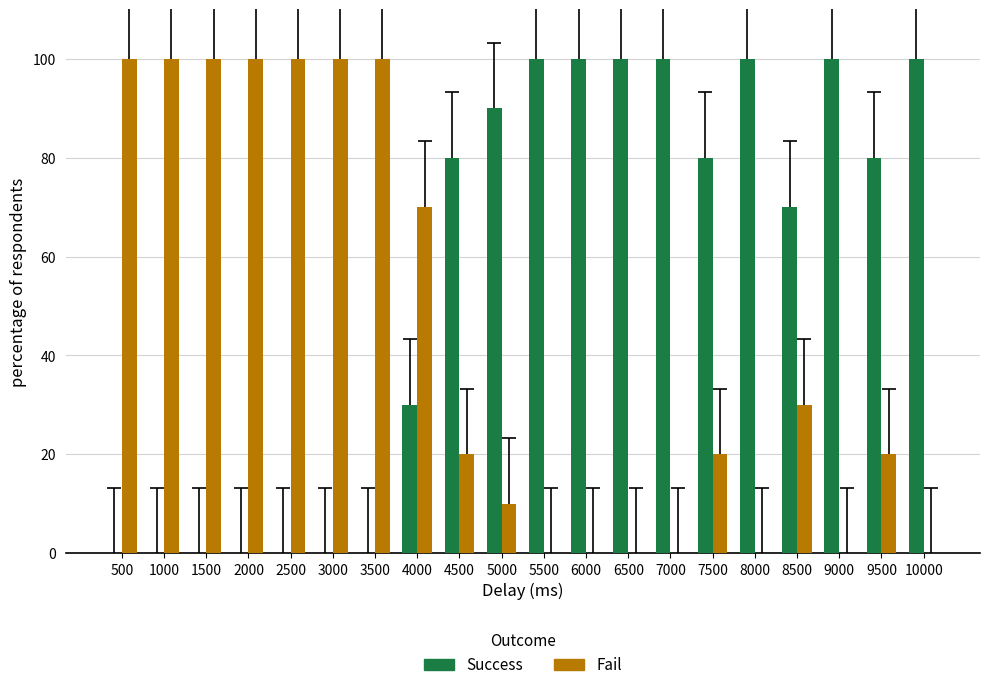

What is the sum of all Success values?

1130